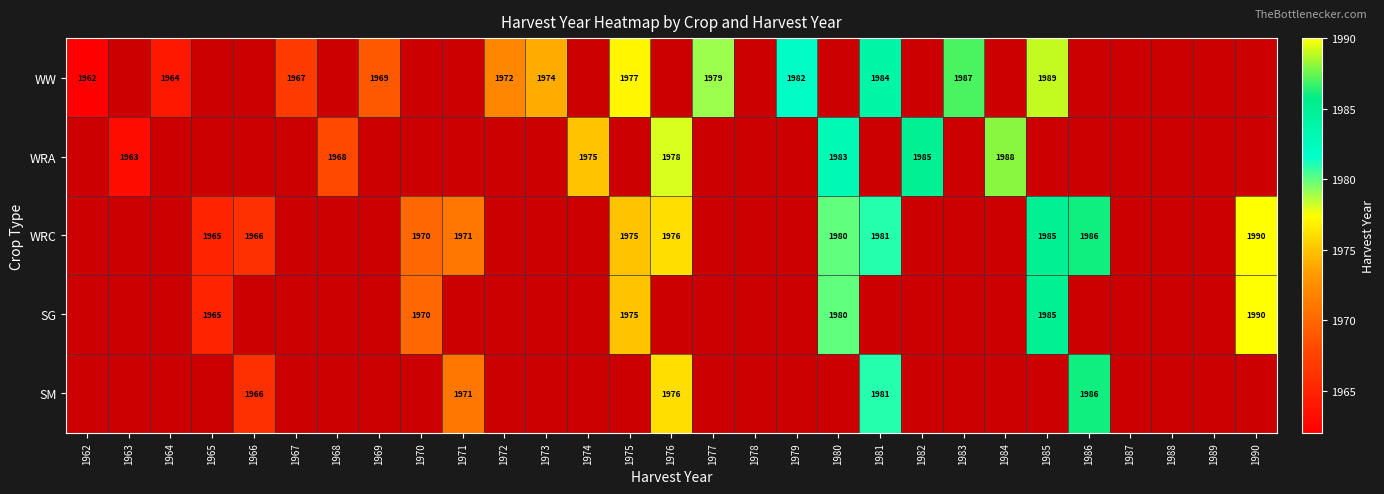

The value of WW at 1985 is 1989. True or false?

True